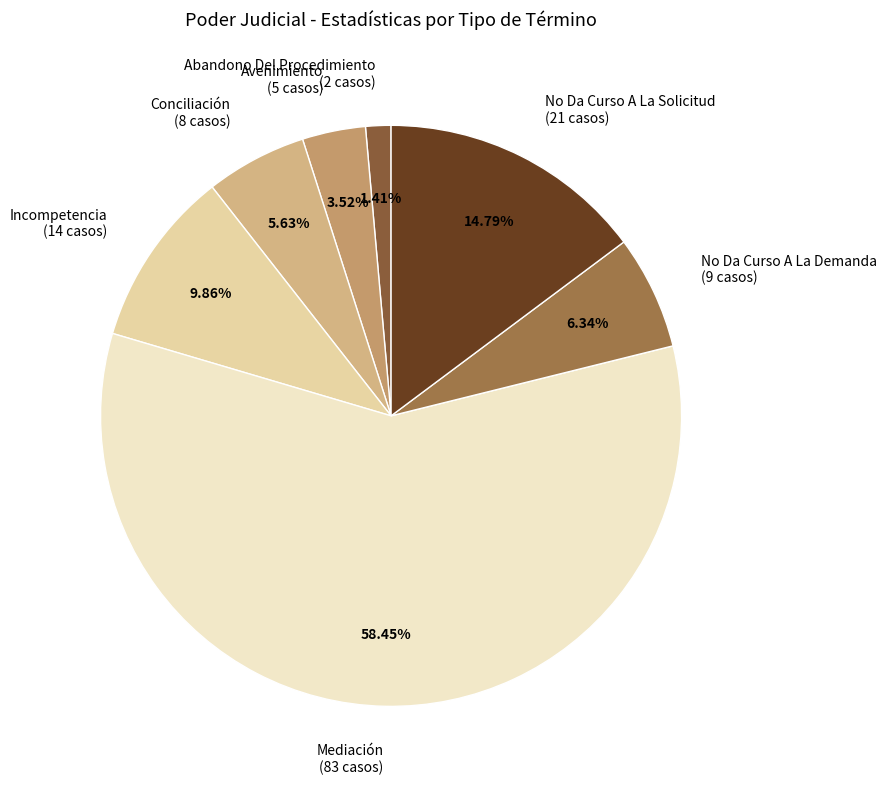

How many slices are in this pie chart?

7